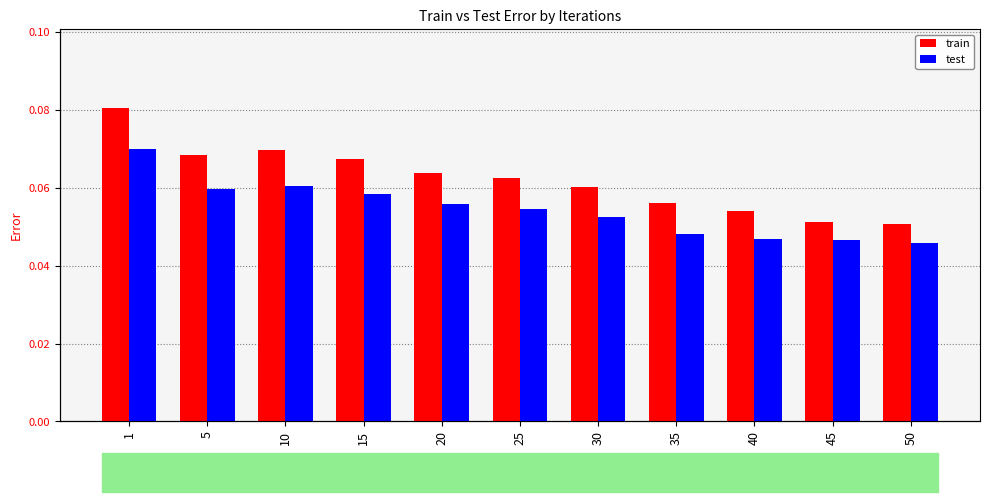

Count the train values in the range 0 to 1.

11